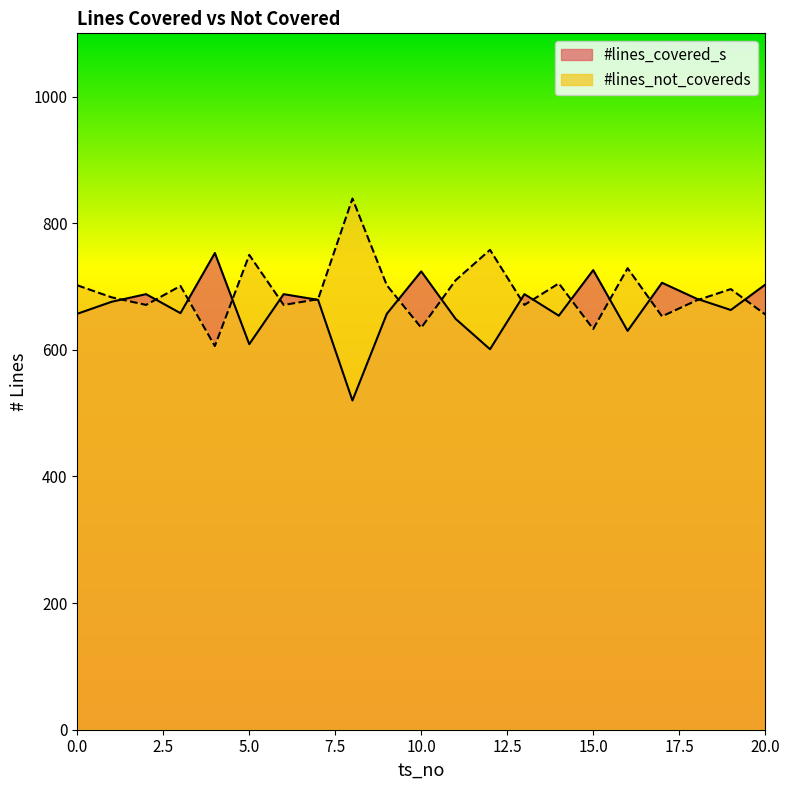

Read the #lines_covered_s value at 4, to the nearest 50.

750